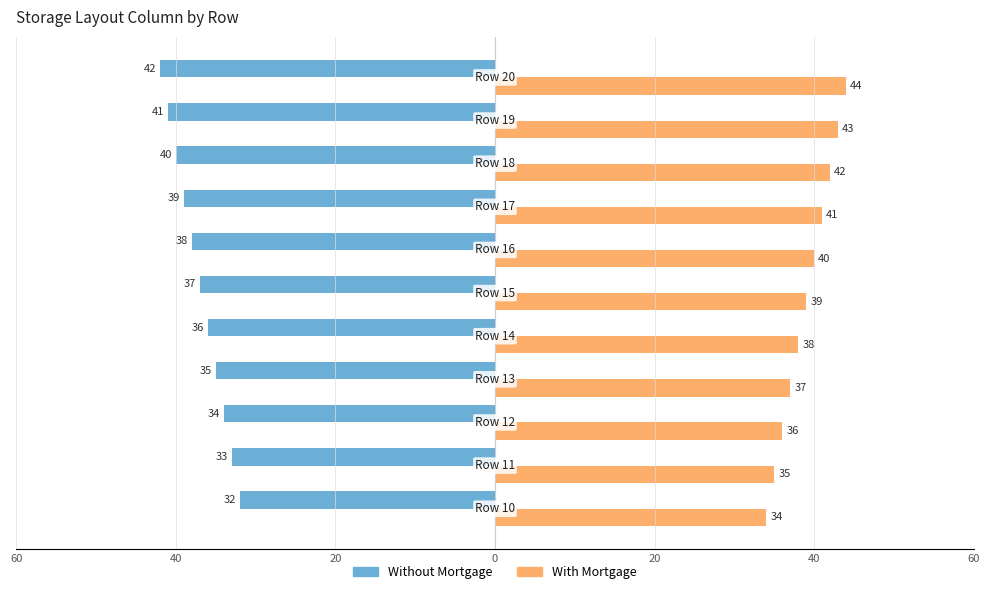

What are all the series names shown in the legend?

Without Mortgage, With Mortgage